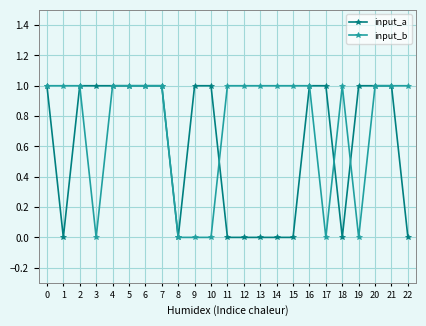

What is the value of the input_a point at the 5th from the left?

1